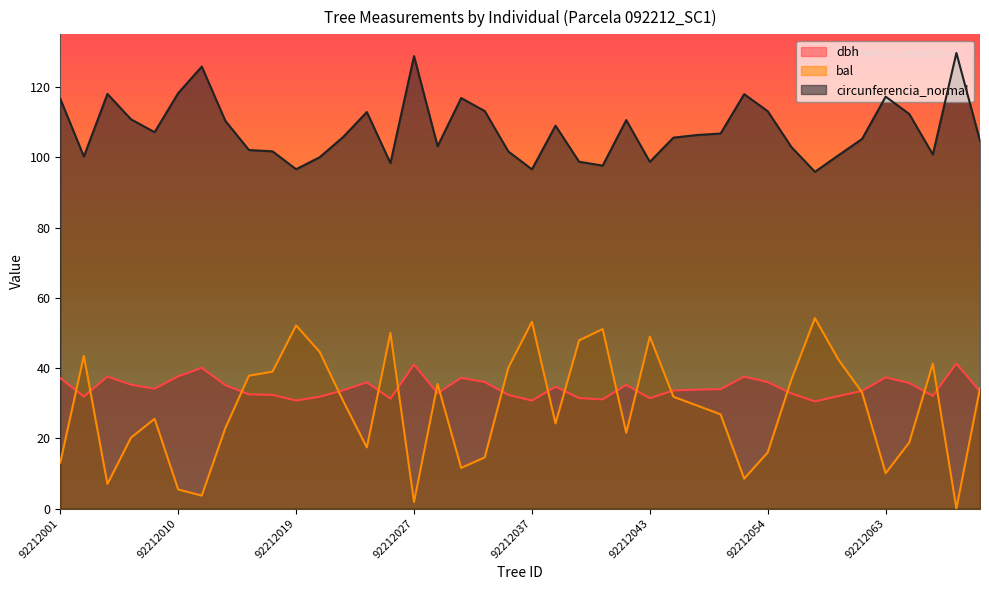

How many lines are shown in the chart?

3